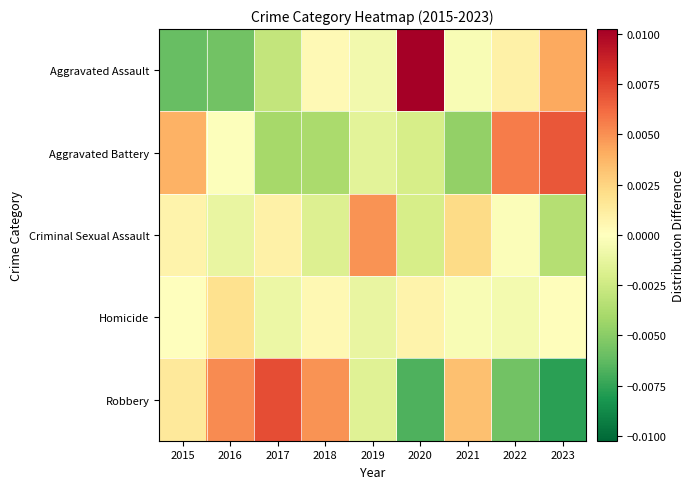

Between 2019 and 2021, which series saw the biggest shift?

Robbery